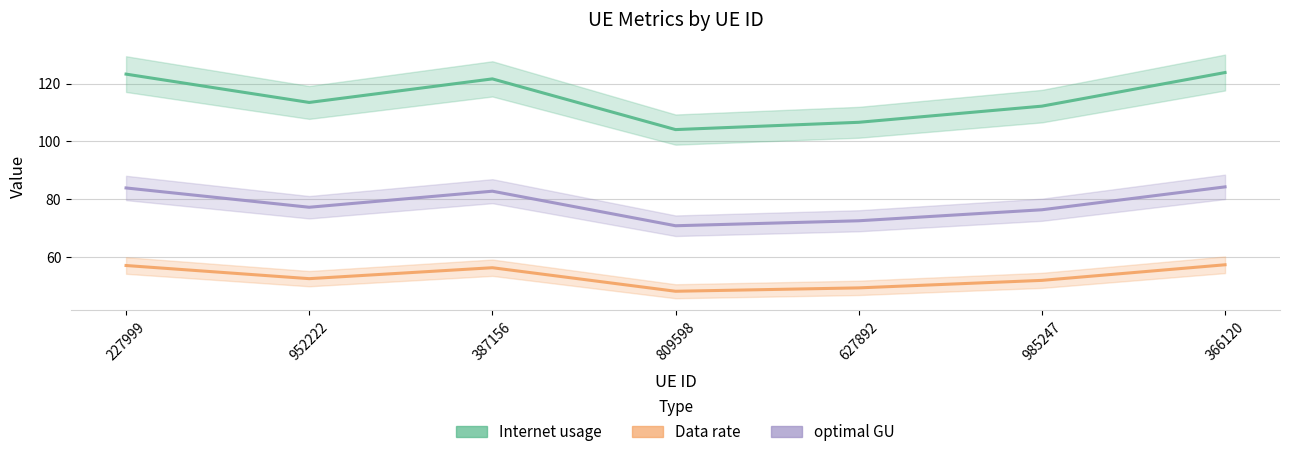

Which category has the highest value in the Data rate series?

366120